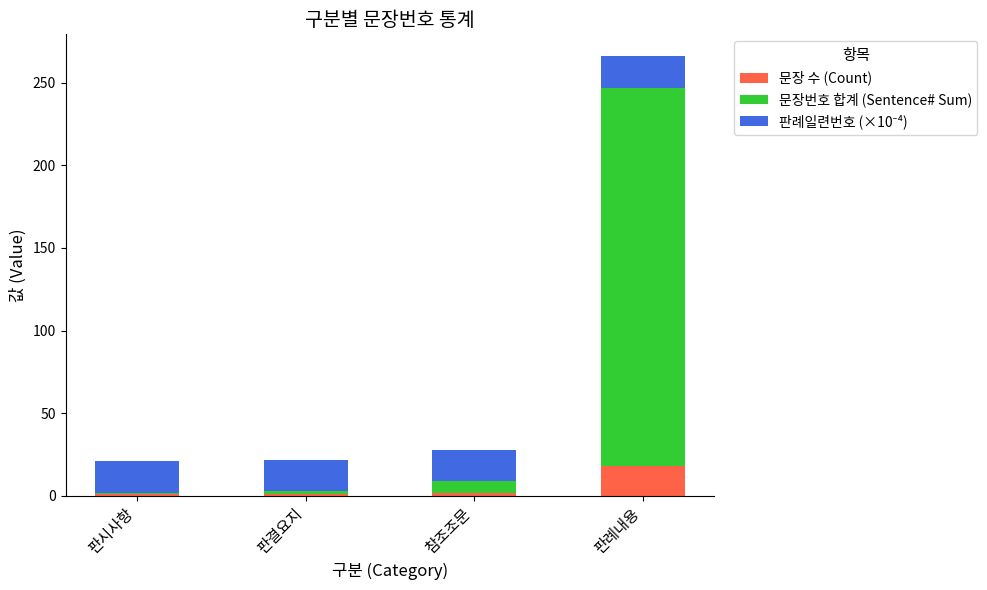

Count the number of data series in this chart.

3